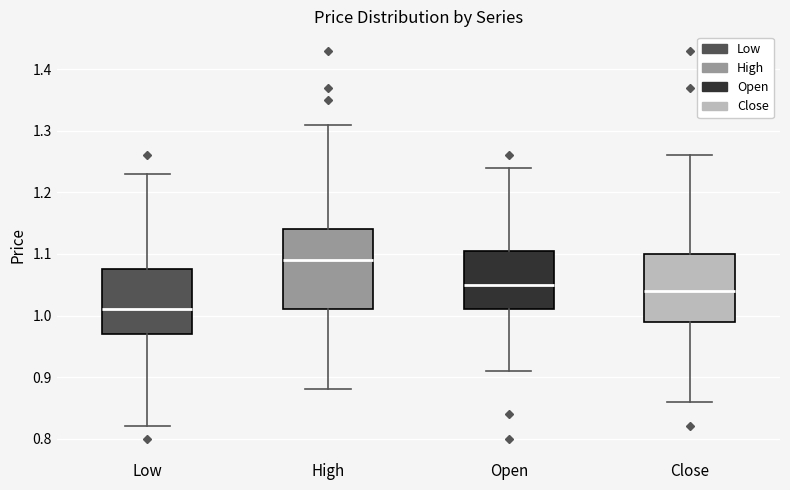

Where is the lower edge of the box for Close on the y-axis? The values are not printed on the chart, so give them approximately, as read against the axis.

0.99